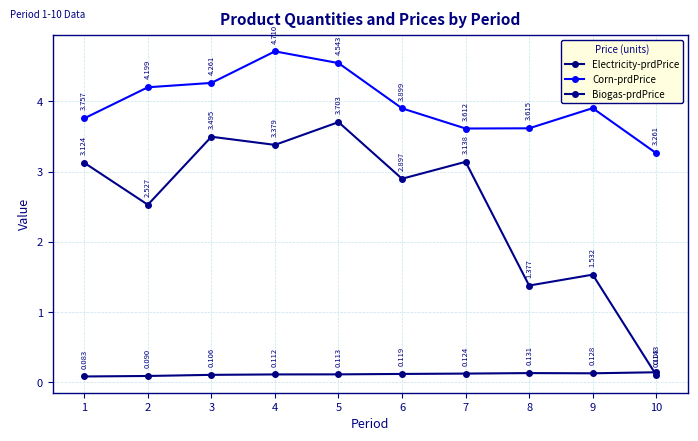

What value does the Corn-prdPrice series have at 2?

4.2